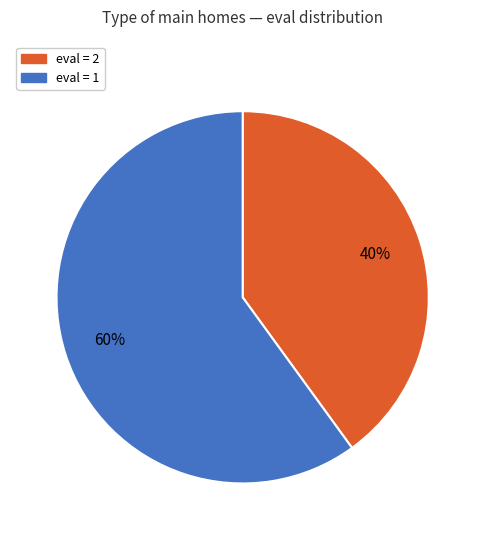

Does any single category account for the majority?

Yes